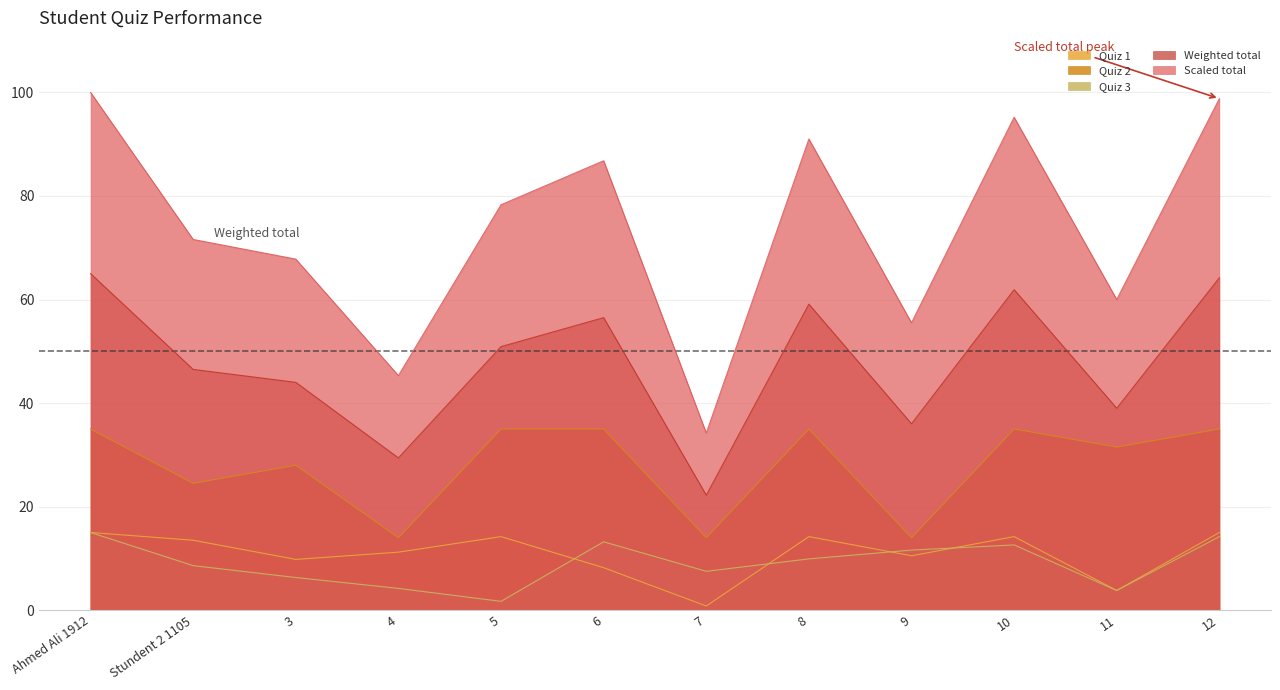

What is the average value of the Scaled total series?

73.7